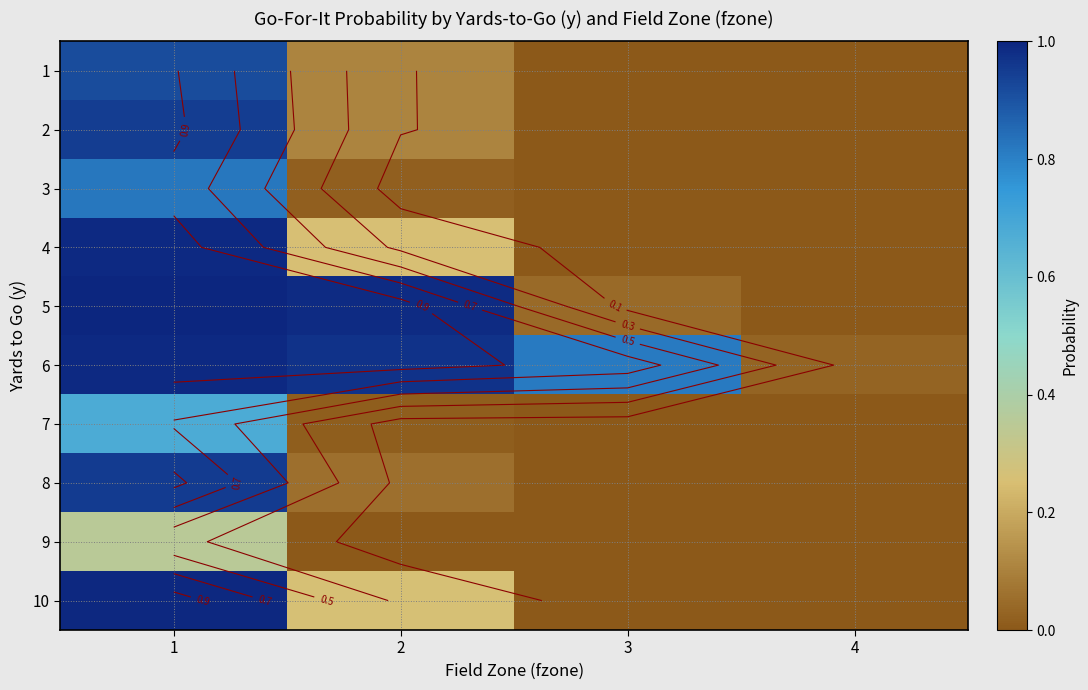

What is the difference between the maximum and minimum values in the 7 series?

0.7